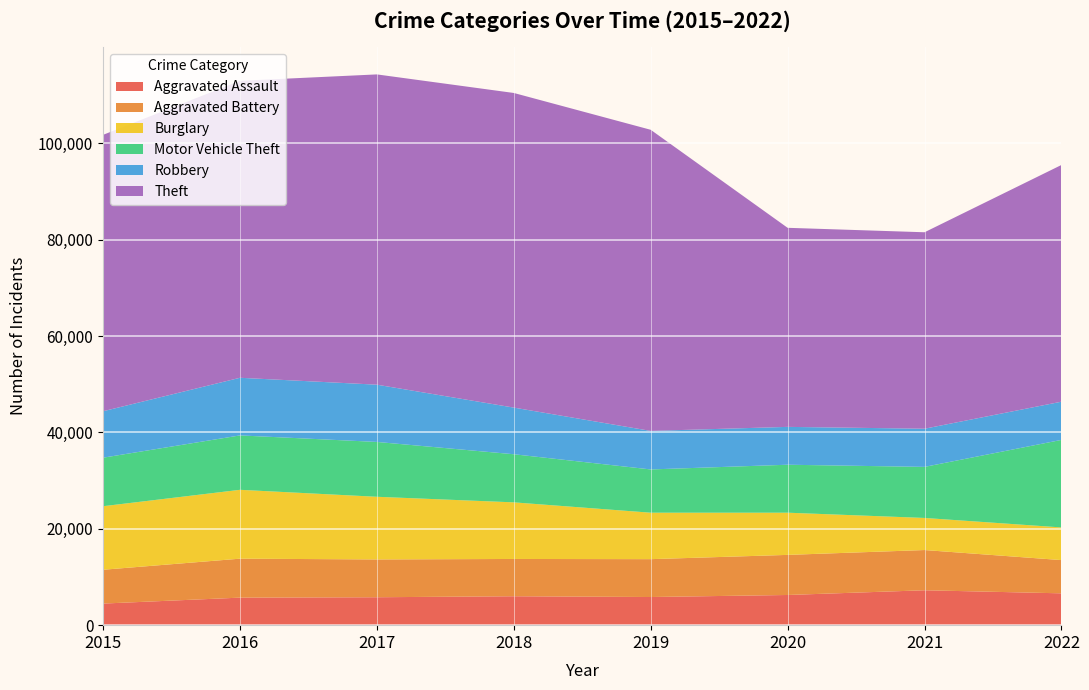

Reading left to right, list all the values displayed in this chart.

Aggravated Assault: 4480	5712	5793	6001	5840	6263	7242	6606
Aggravated Battery: 7018	8085	7845	7735	7857	8319	8347	6897
Burglary: 13184	14289	13001	11746	9639	8755	6658	6776
Motor Vehicle Theft: 10068	11286	11380	9983	8977	9952	10595	18164
Robbery: 9638	11960	11880	9679	7994	7856	7920	7927
Theft: 57350	61618	64380	65283	62480	41304	40762	49116